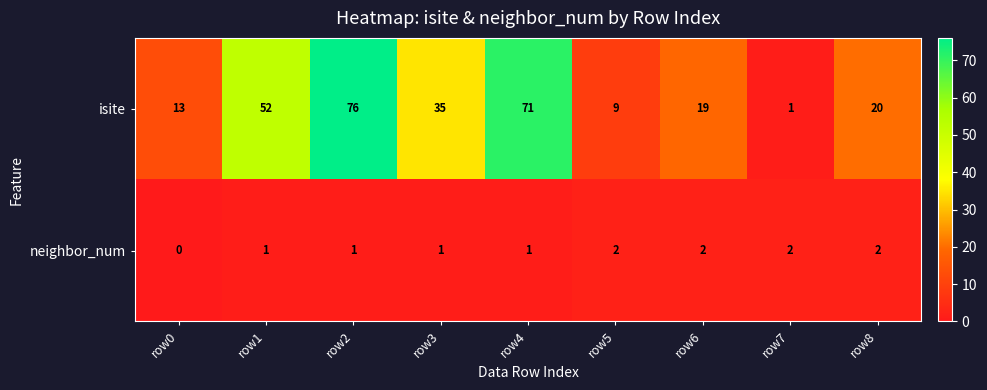

Where is isite nearest to the value 38?

row3